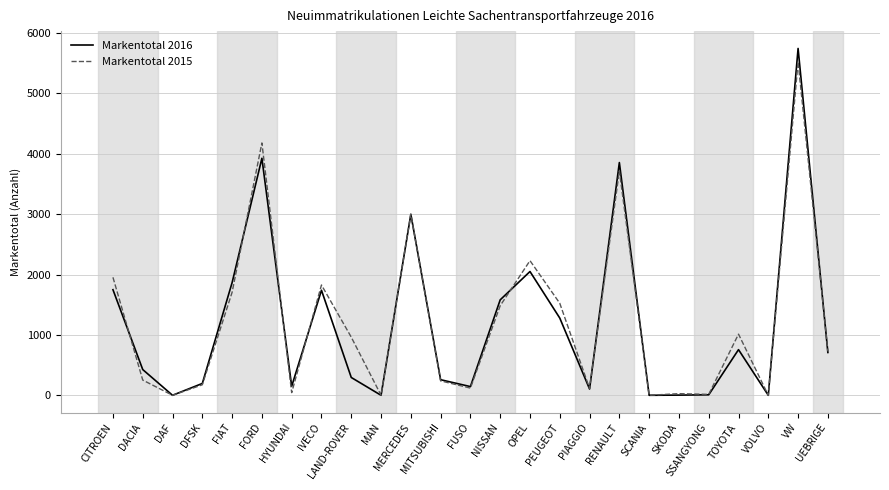

Is the value of Markentotal 2016 at DAF greater than the value of Markentotal 2015 at IVECO?

No